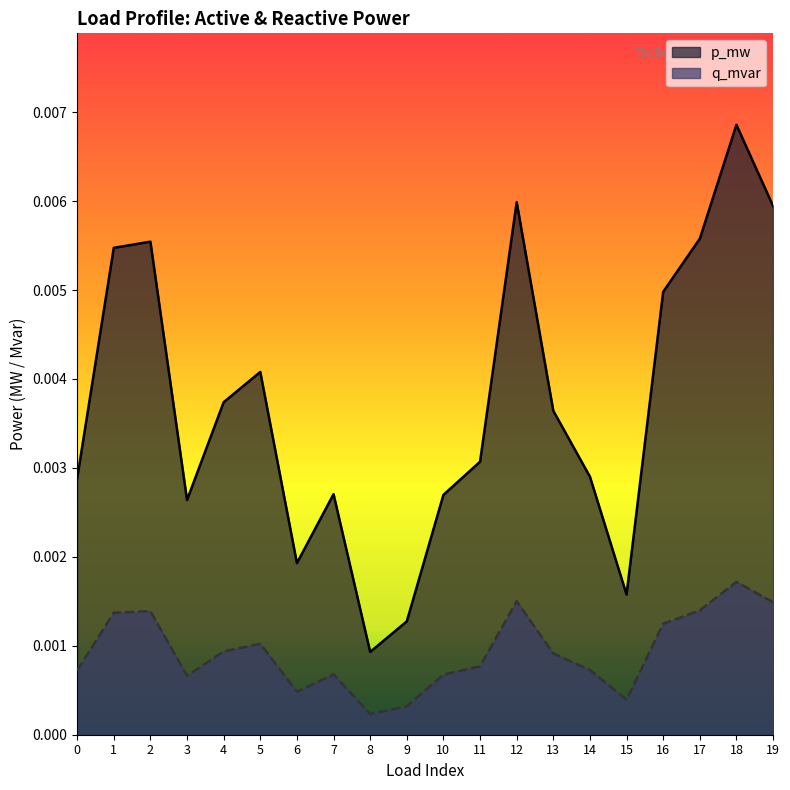

Where is q_mvar nearest to the value 0?

8